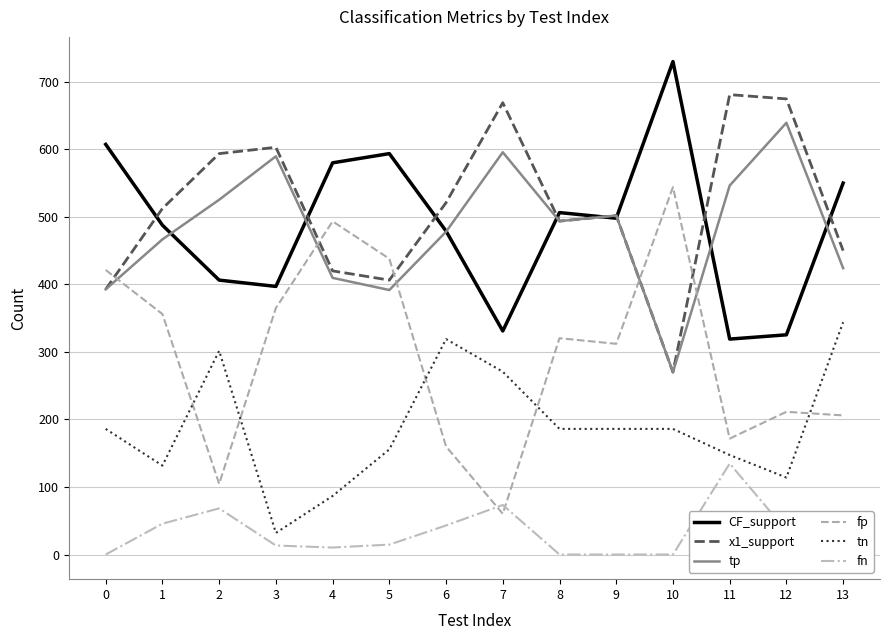

What is the spread (max minus min) of values at 7?

608.7